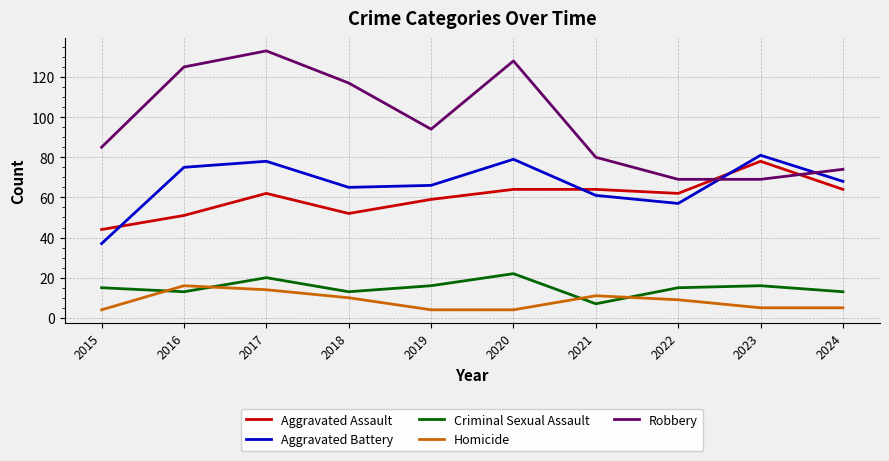

What is the spread (max minus min) of values at 2024?

69